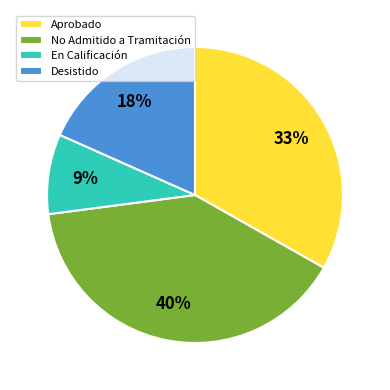

Approximately how many times larger is the value at Aprobado compared to Desistido?

1.8